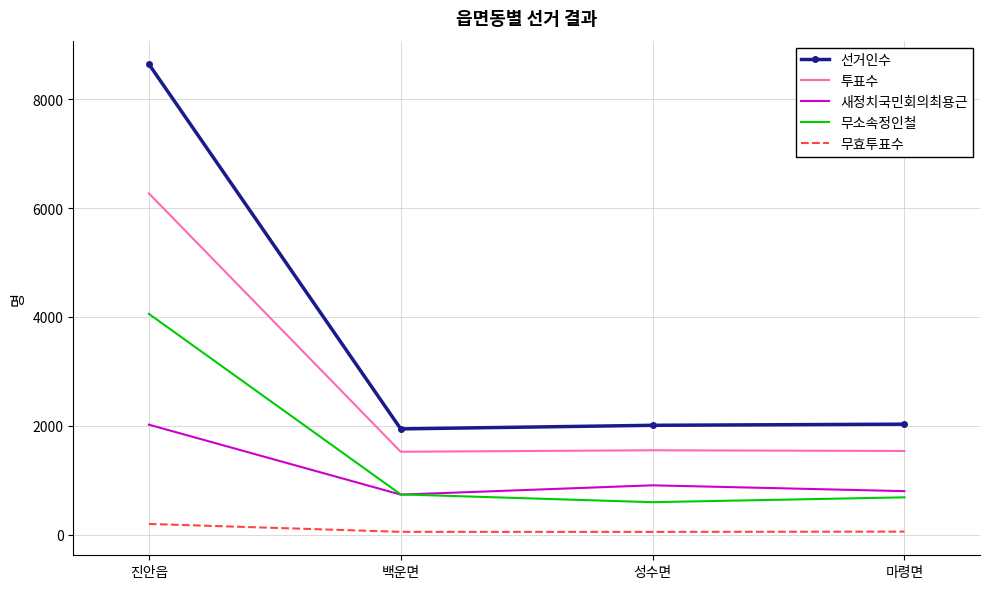

At which category is the sum across all series the highest?

진안읍